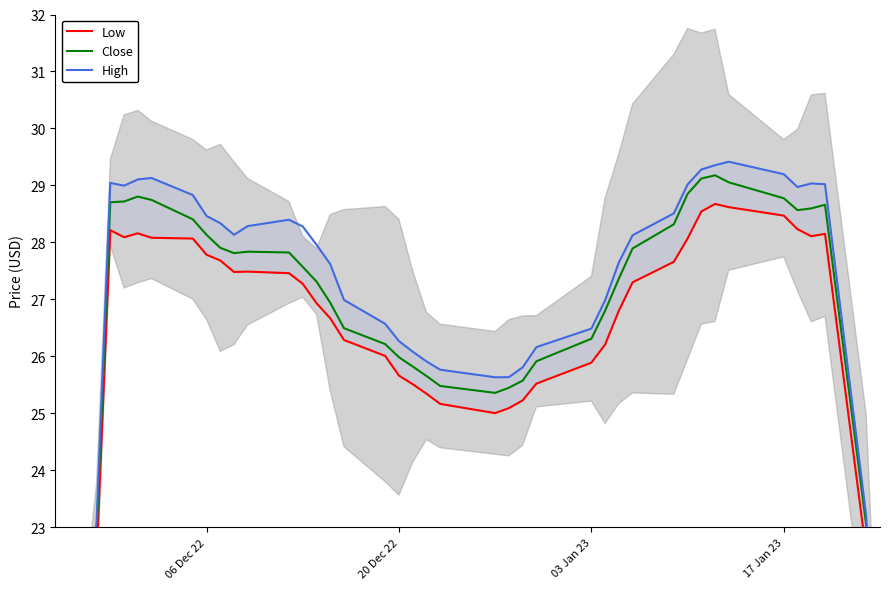

The value of Low at 03 Jan 23 is 40.3. True or false?

False